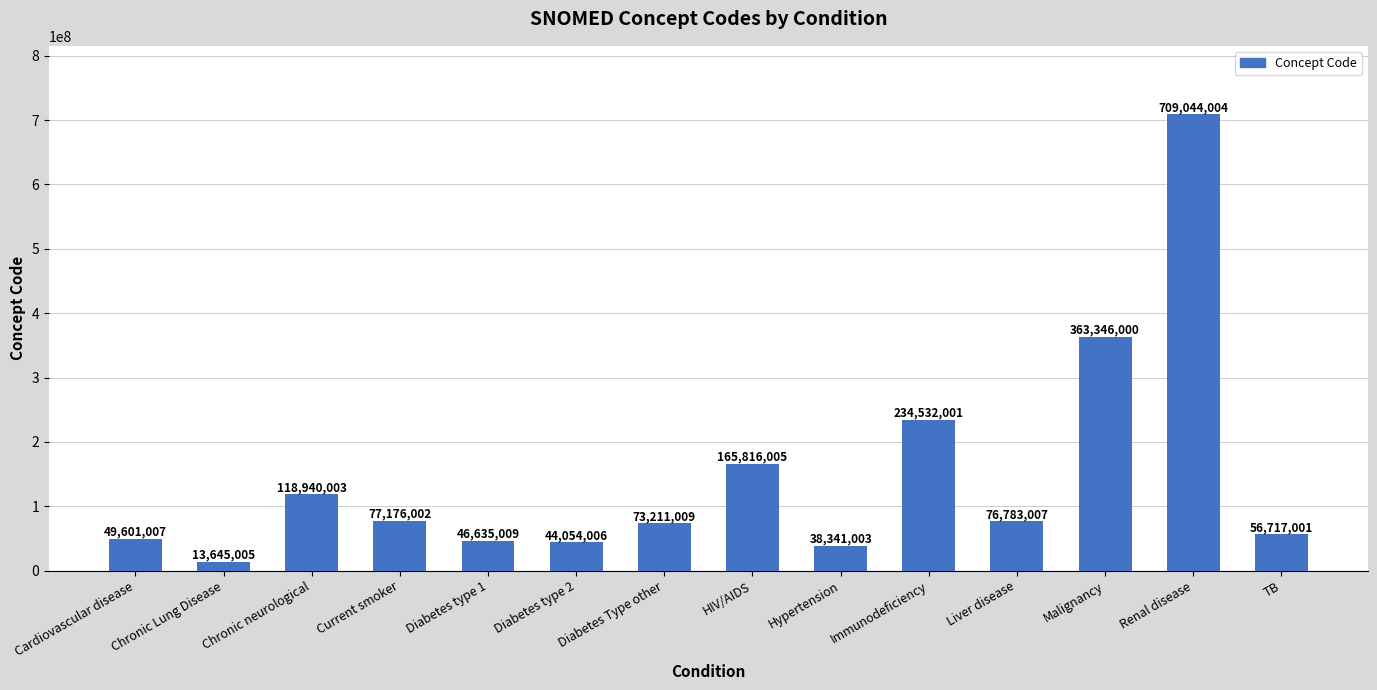

What is the greatest value displayed?

709044004